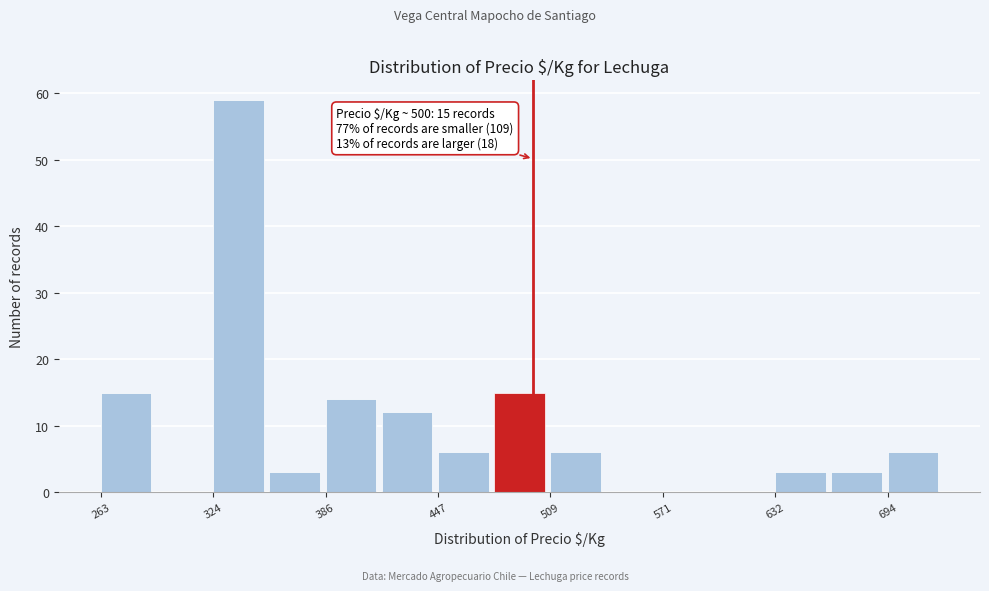

Read against the x-axis, roughly where is the centre of the tallest bar?

340